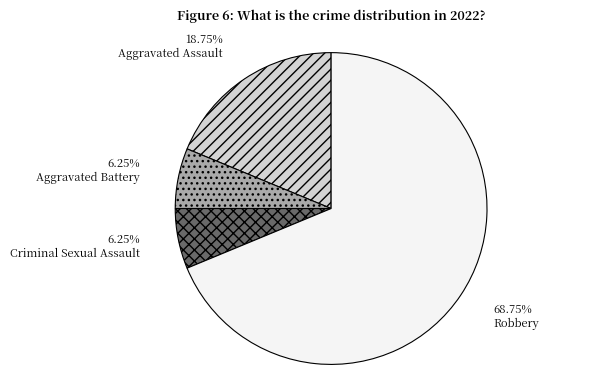

Does Aggravated Battery account for over 50% of the chart?

No